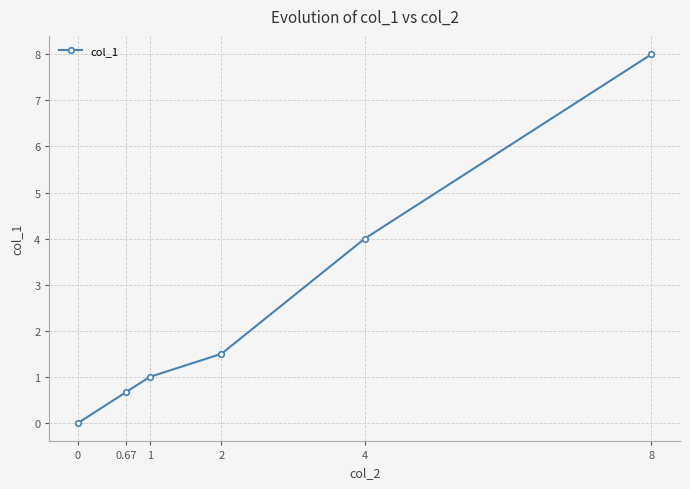

What is the difference between the maximum and second lowest values?

7.3